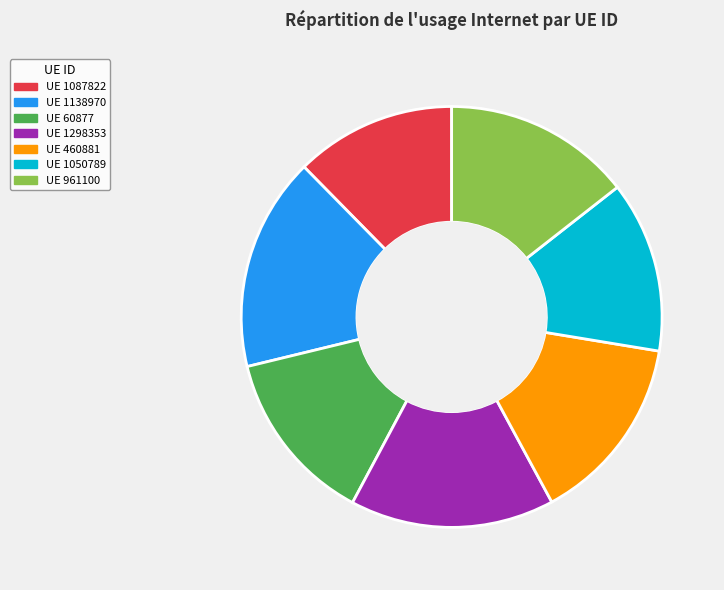

Count the number of slices in the pie.

7